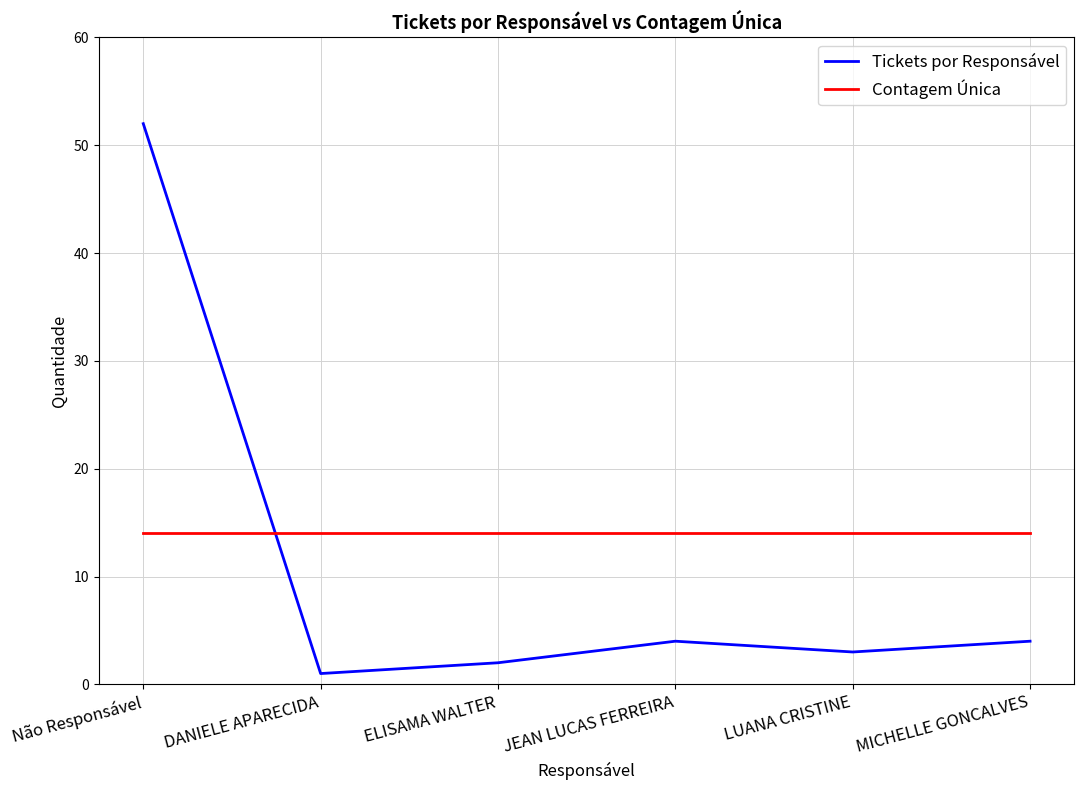

How many lines are shown in the chart?

2